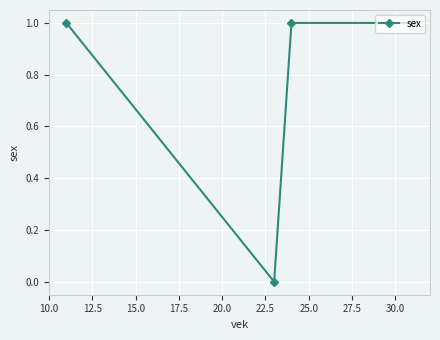

What is the value of the 4th point from the left?

1